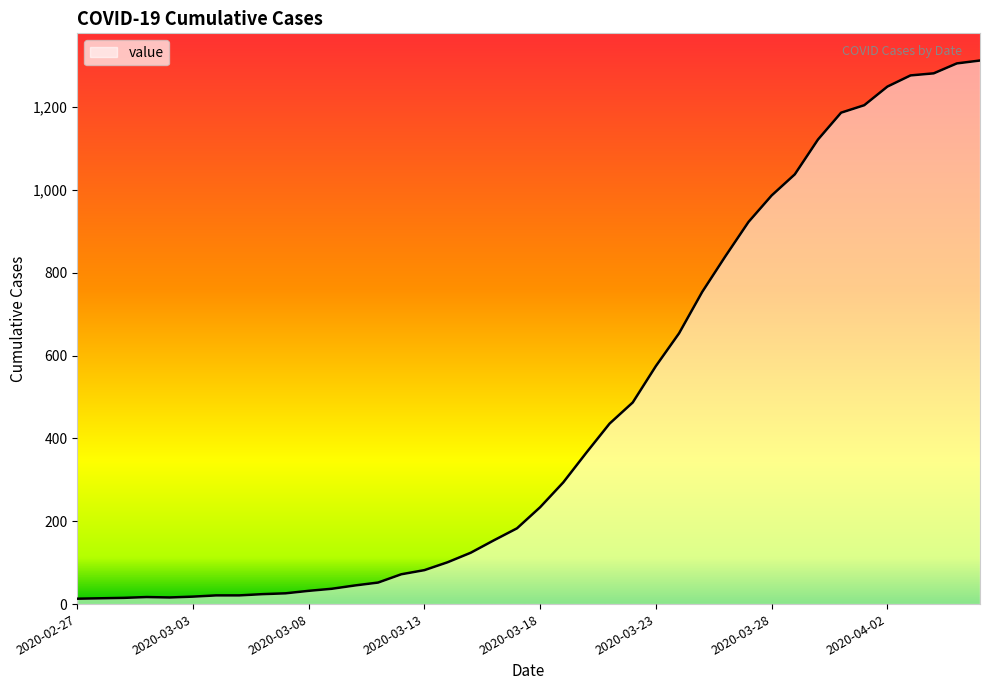

What is the difference between the maximum and minimum values?

1300